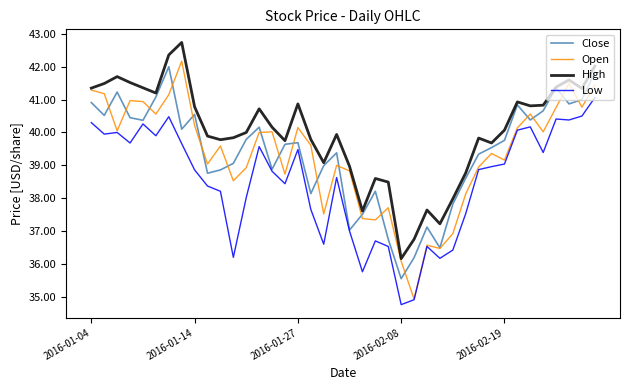

Which series has the widest spread of values?

Open